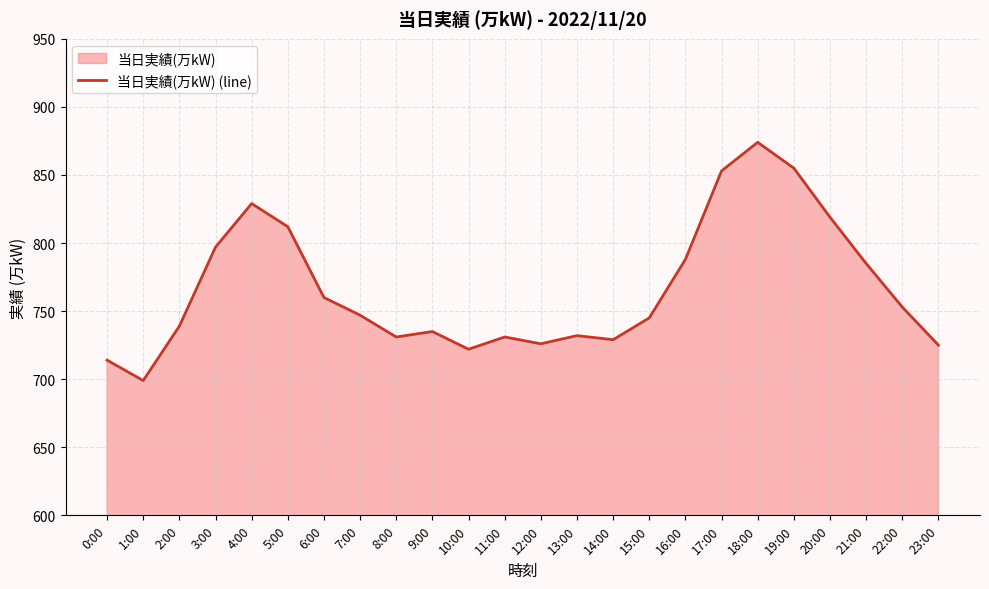

Count the number of data series in this chart.

1